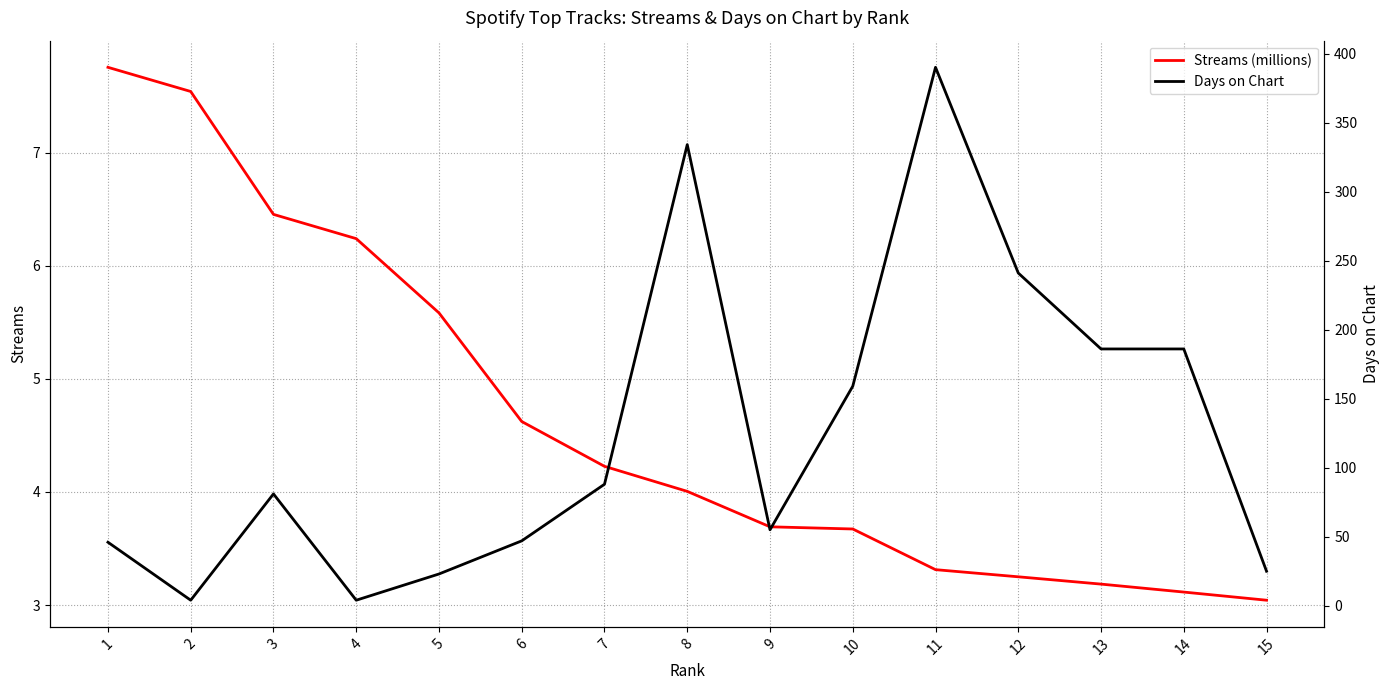

True or false: Streams (millions) has a value of 3.2 at 12.

True